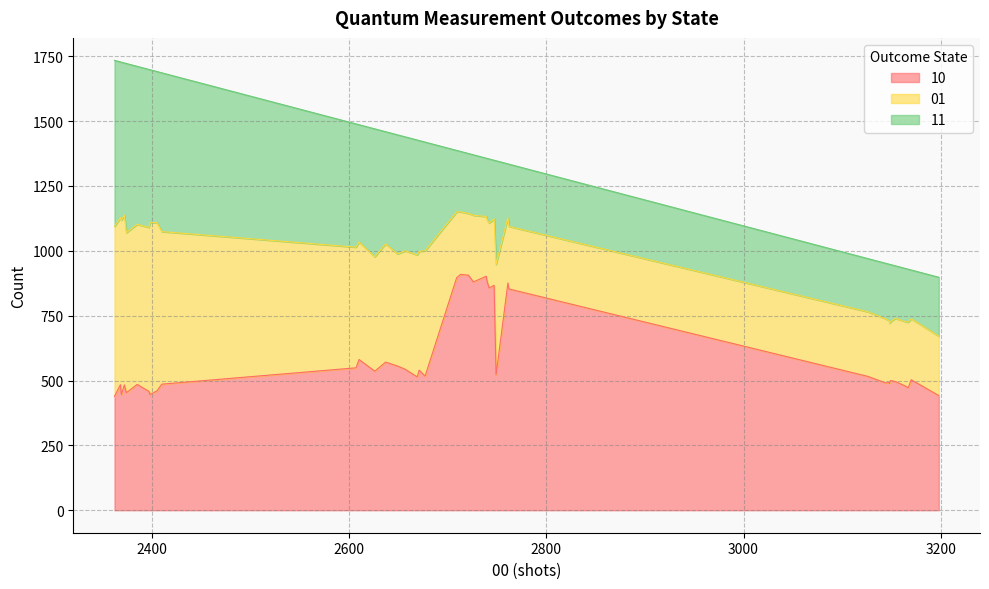

At how many categories does at least one series exceed 706?

10